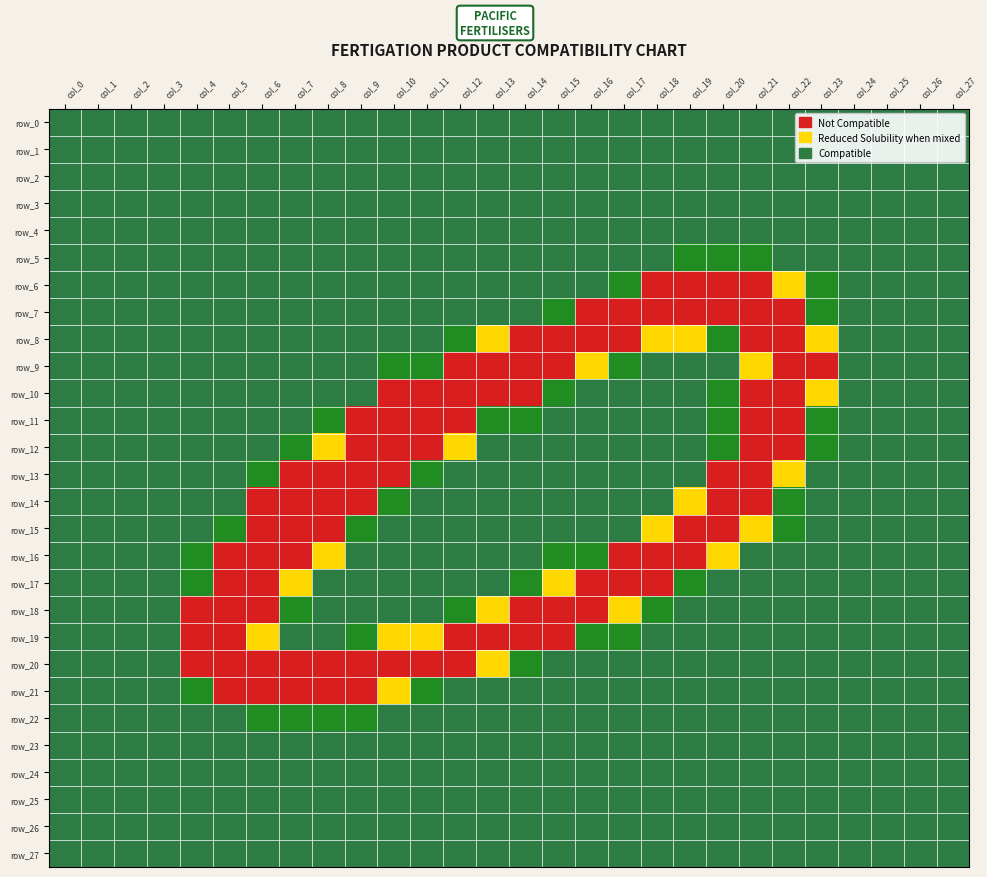

What is the sum of all row_9 values?

1783